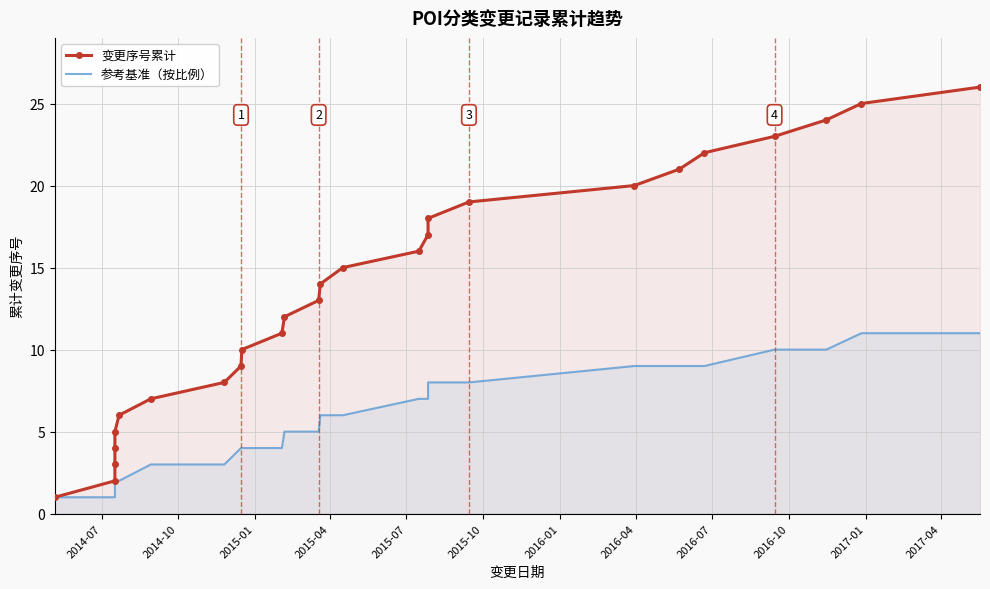

Is it true that 参考基准（按比例） equals 14 at 19?

False